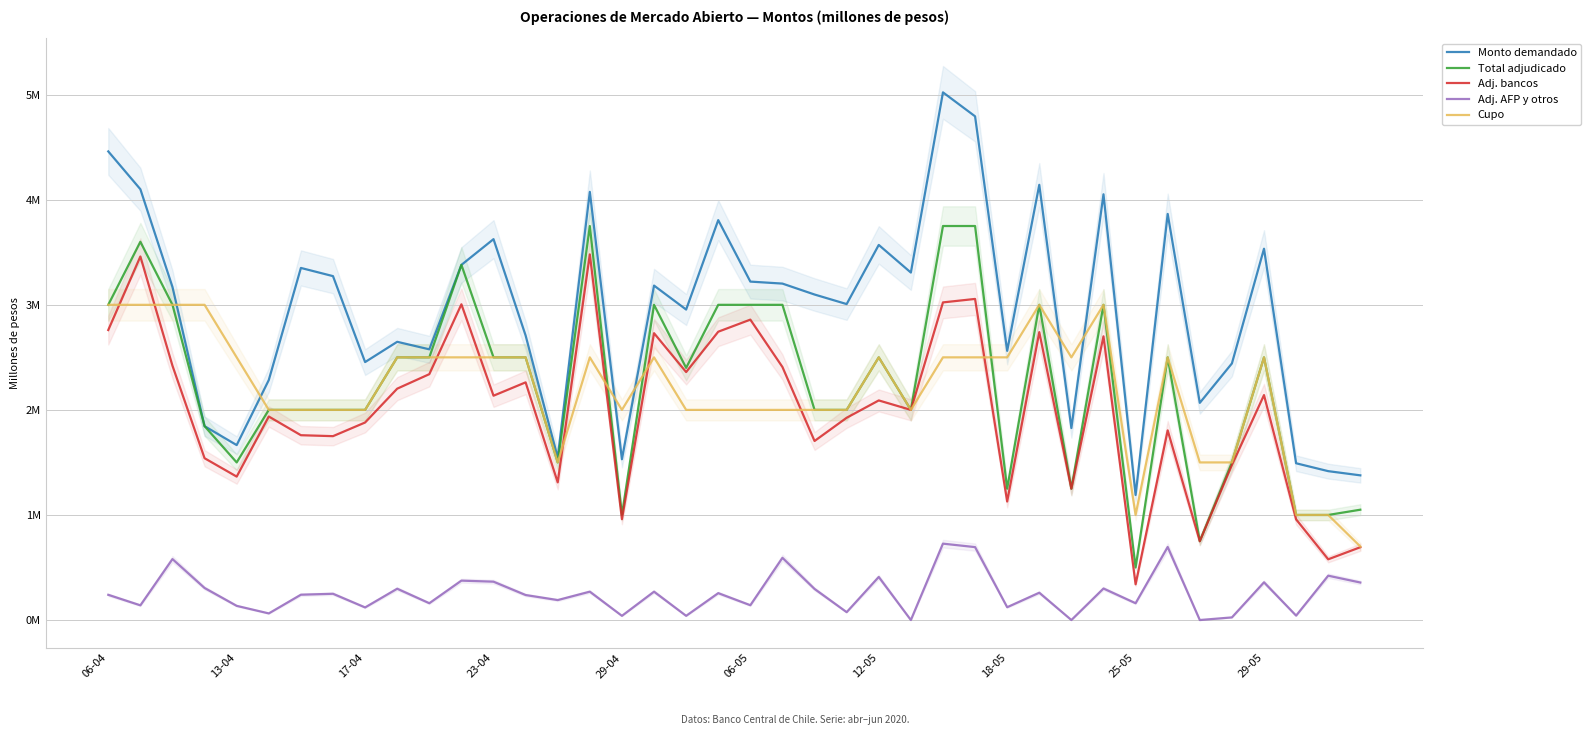

Which has a higher value, 22 or 33?

33